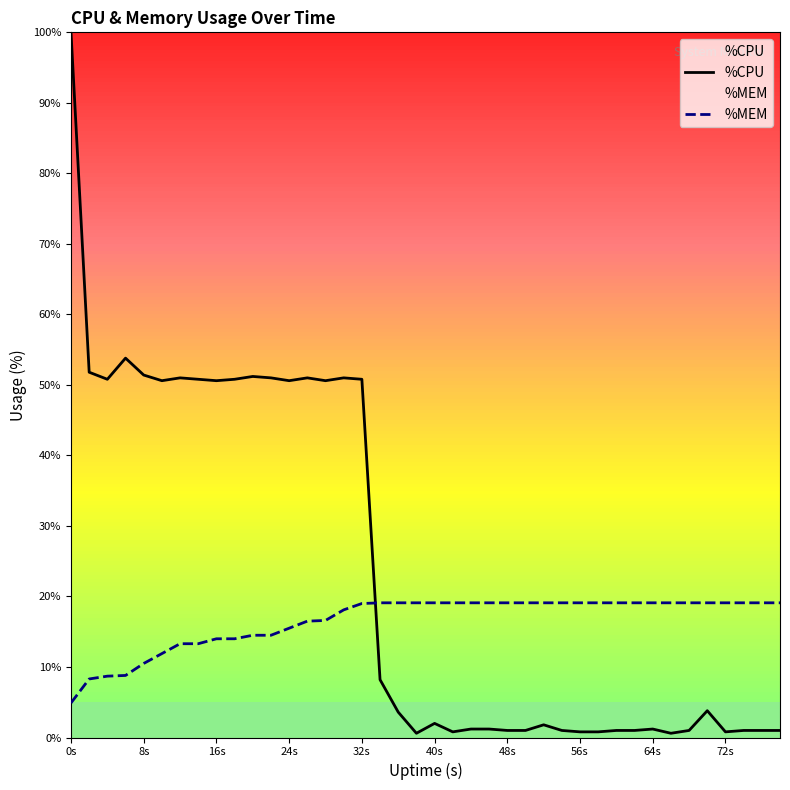

Which series has the largest range (max minus min)?

%CPU